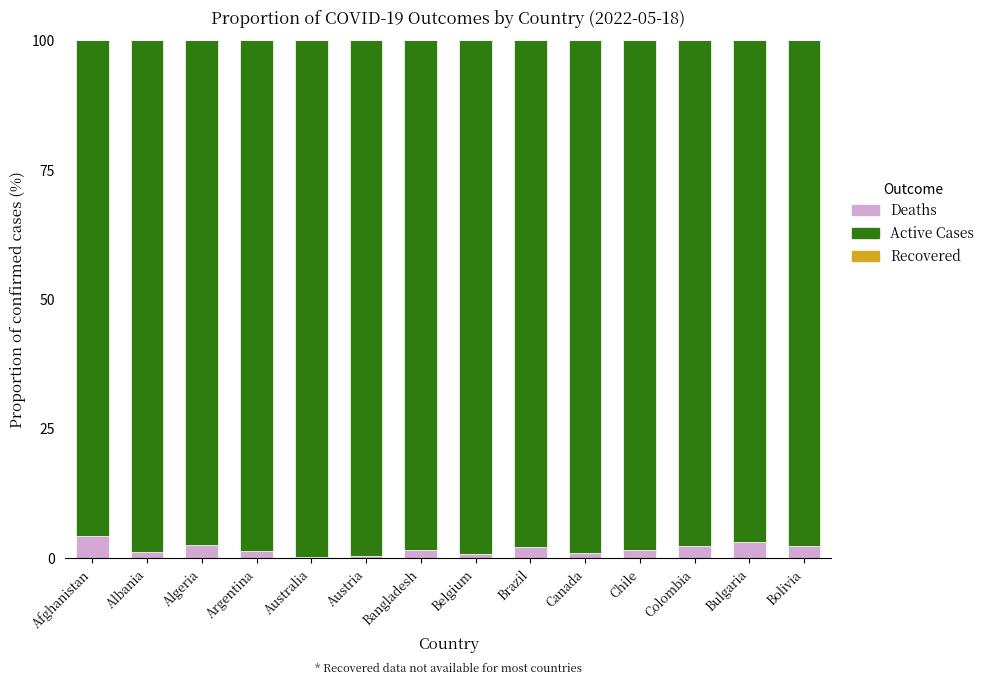

What is the total value across all series at Colombia?

100.0